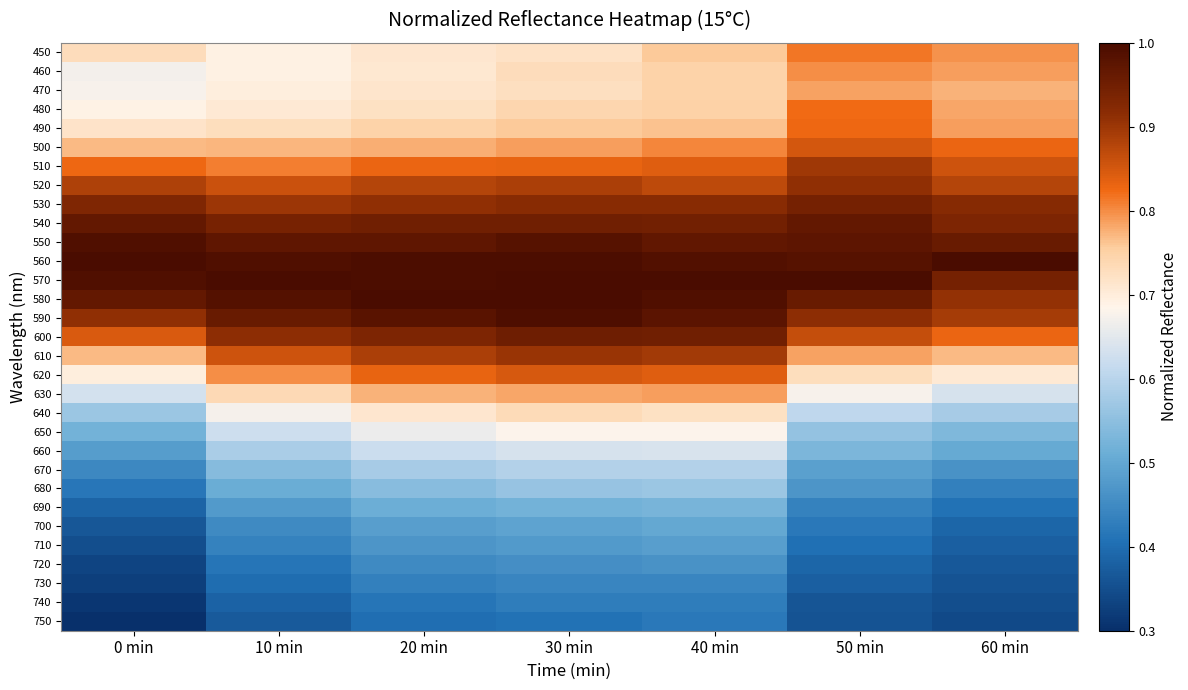

How many categories are shown in the chart?

7